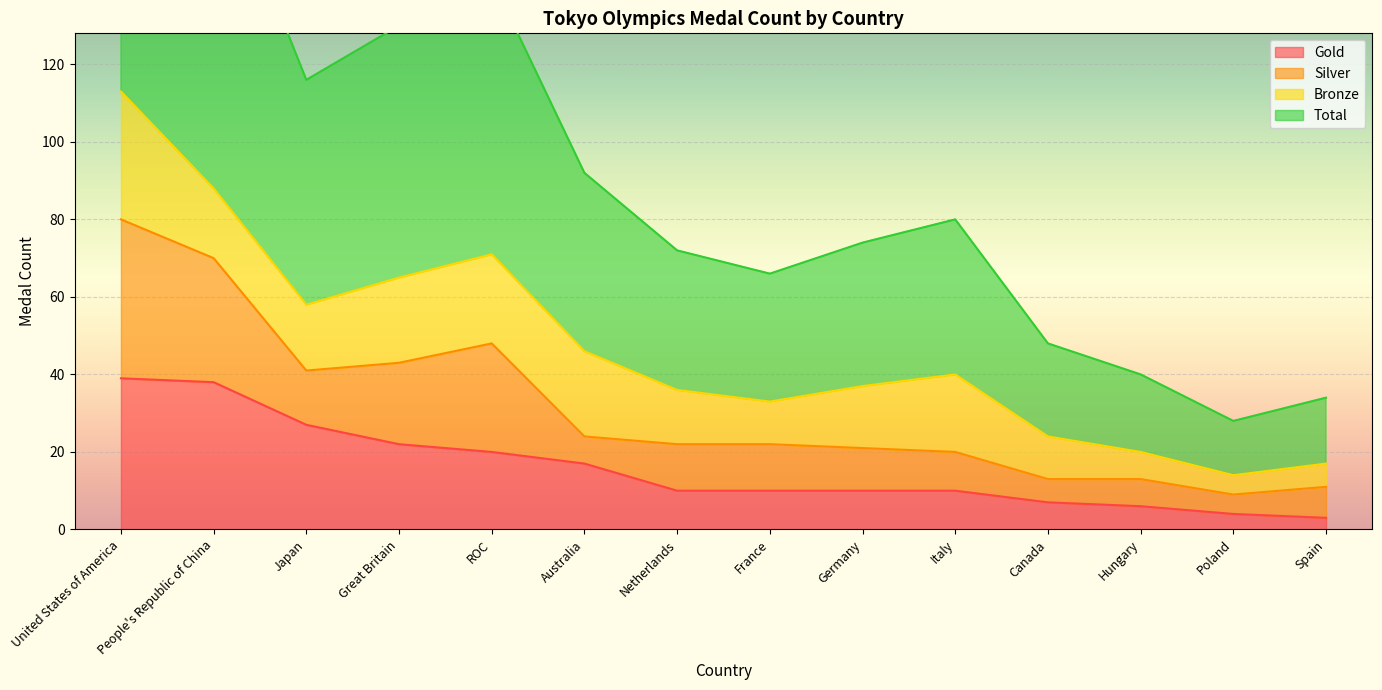

What is the smallest value displayed?

3